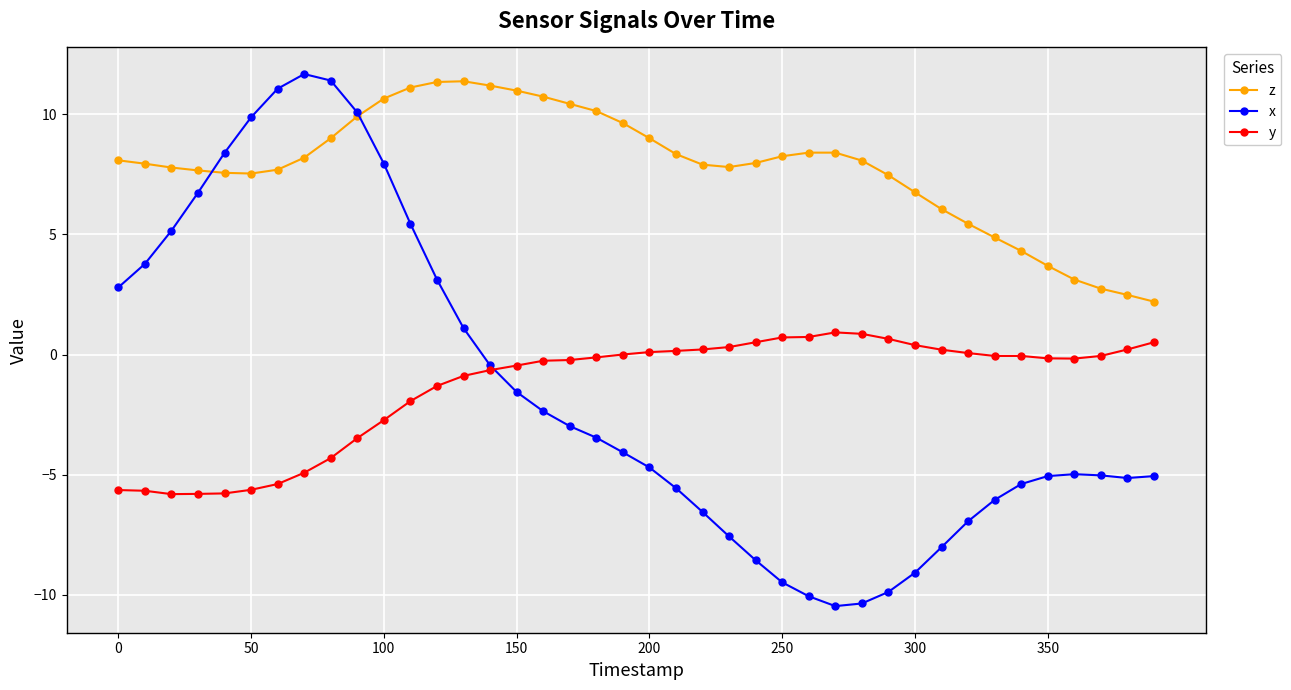

What is the minimum value shown in the chart?

-10.5